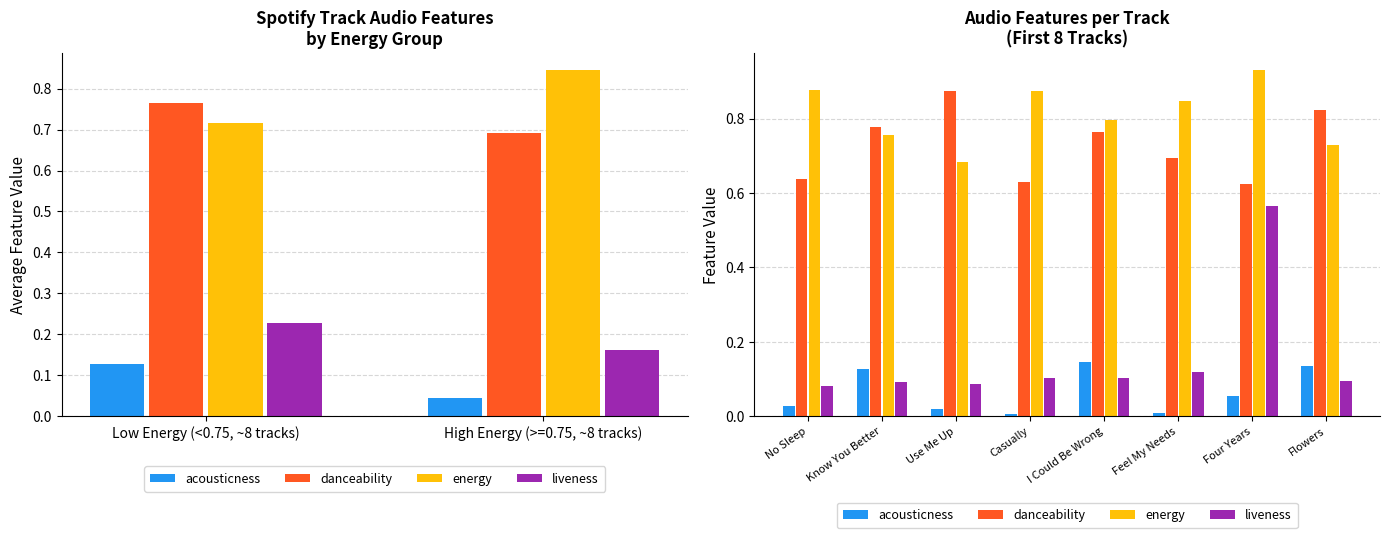

Reading right to left, list all the values displayed in this chart.

acousticness: 0.1	0.1	0.0	0.1	0.0	0.0	0.1	0.0
danceability: 0.8	0.6	0.7	0.8	0.6	0.9	0.8	0.6
energy: 0.7	0.9	0.8	0.8	0.9	0.7	0.8	0.9
liveness: 0.1	0.6	0.1	0.1	0.1	0.1	0.1	0.1